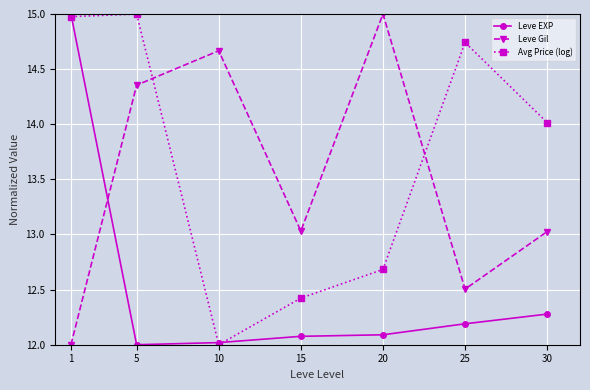

Where do Leve Gil and Avg Price (log) first cross each other?

5 and 10